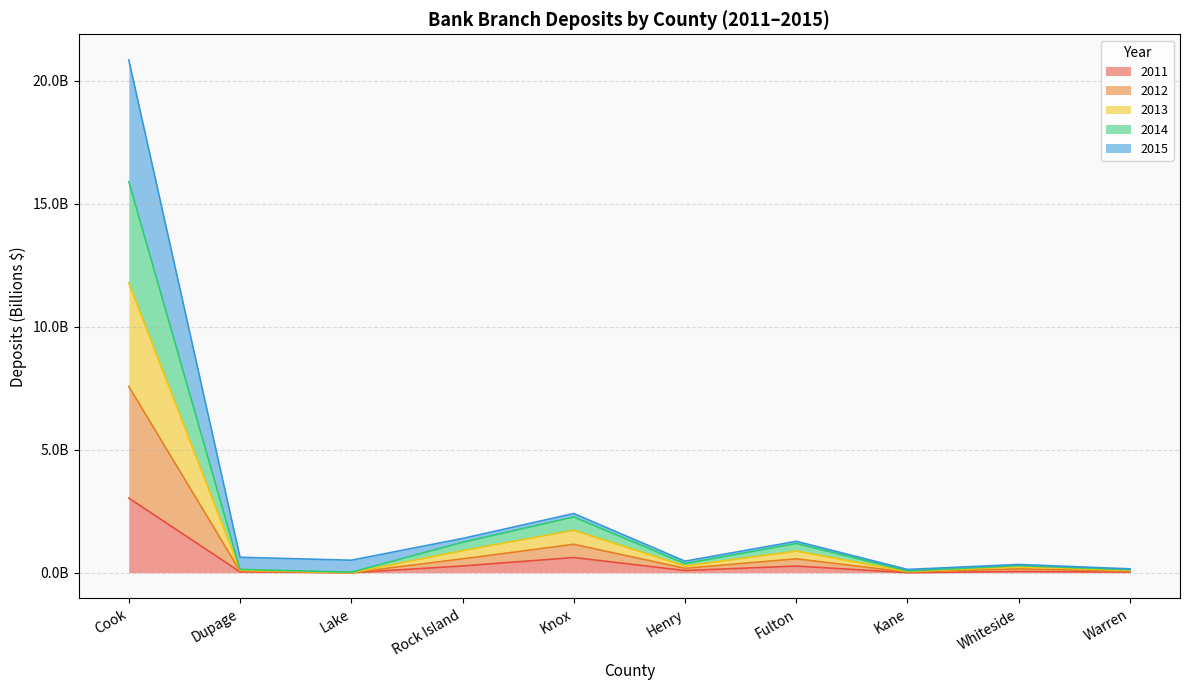

List the series in order of their overall mean, lowest first.

2011, 2012, 2013, 2014, 2015